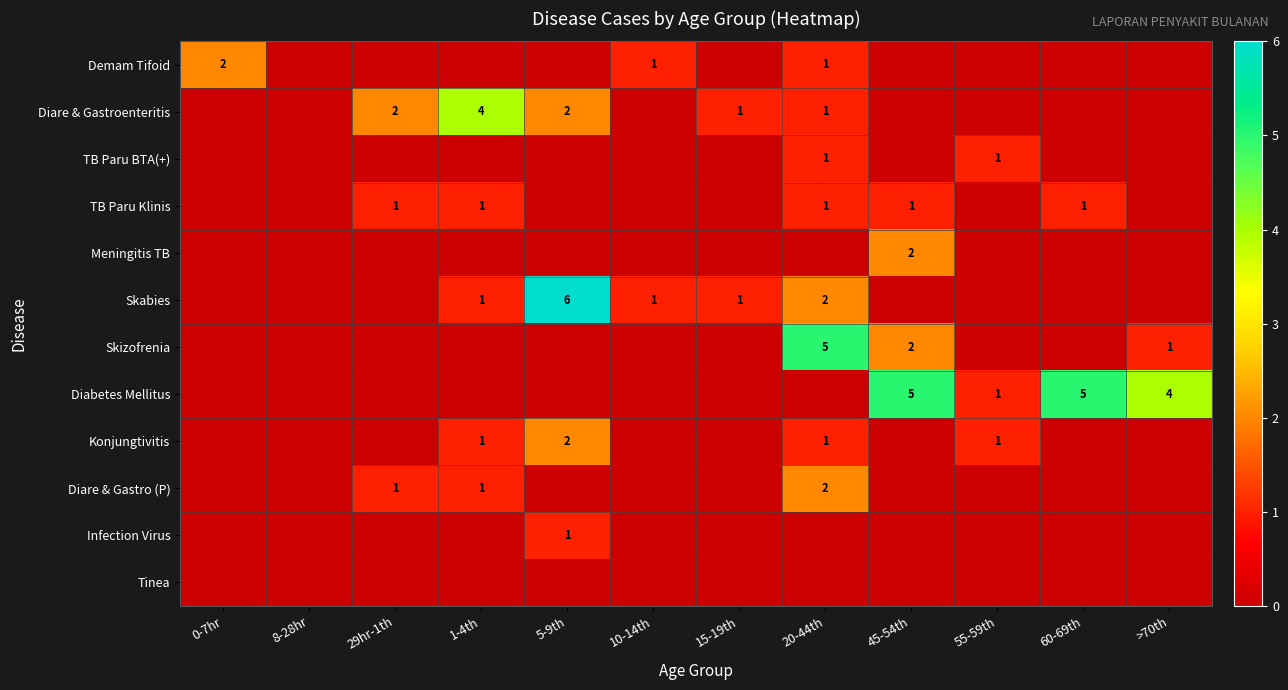

Count the Diare & Gastroenteritis values in the range 0 to 2.

11